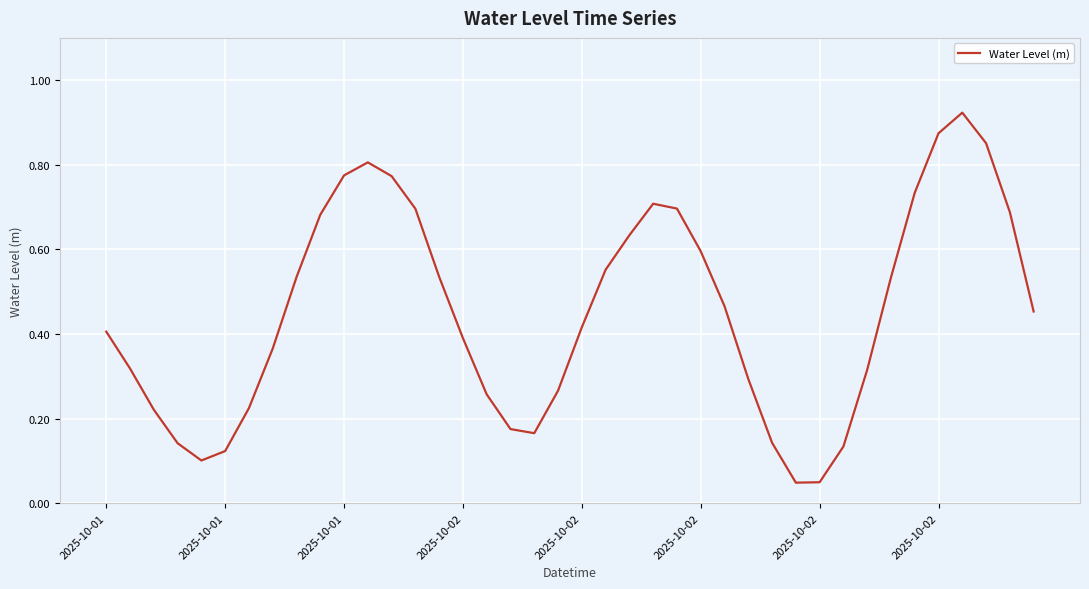

How many categories are shown in the chart?

40